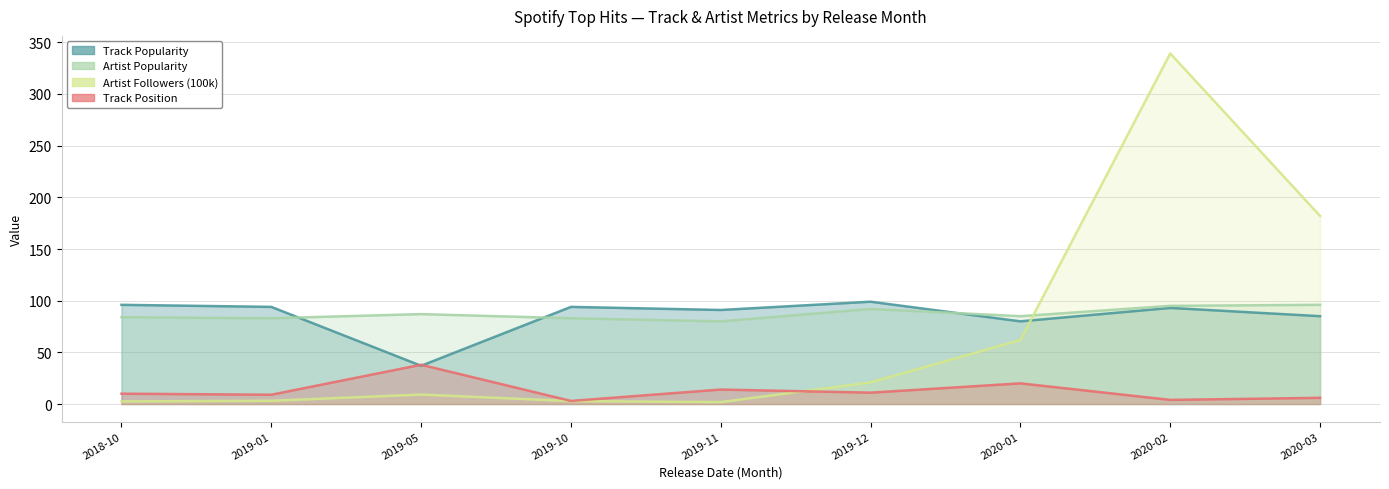

Reading left to right, extract all data points from this chart.

Track Popularity: 2018-10=96.0	2019-01=94.0	2019-05=37.0	2019-10=94.0	2019-11=91.0	2019-12=99.0	2020-01=80.0	2020-02=93.0	2020-03=85.0
Artist Popularity: 2018-10=84.0	2019-01=83.0	2019-05=87.0	2019-10=83.0	2019-11=80.0	2019-12=92.0	2020-01=85.0	2020-02=95.0	2020-03=96.0
Artist Followers (100k): 2018-10=2.5	2019-01=3.1	2019-05=9.2	2019-10=2.8	2019-11=1.9	2019-12=21.0	2020-01=62.0	2020-02=339.2	2020-03=182.0
Track Position: 2018-10=10.0	2019-01=9.0	2019-05=38.0	2019-10=3.0	2019-11=14.0	2019-12=11.0	2020-01=20.0	2020-02=4.0	2020-03=6.0